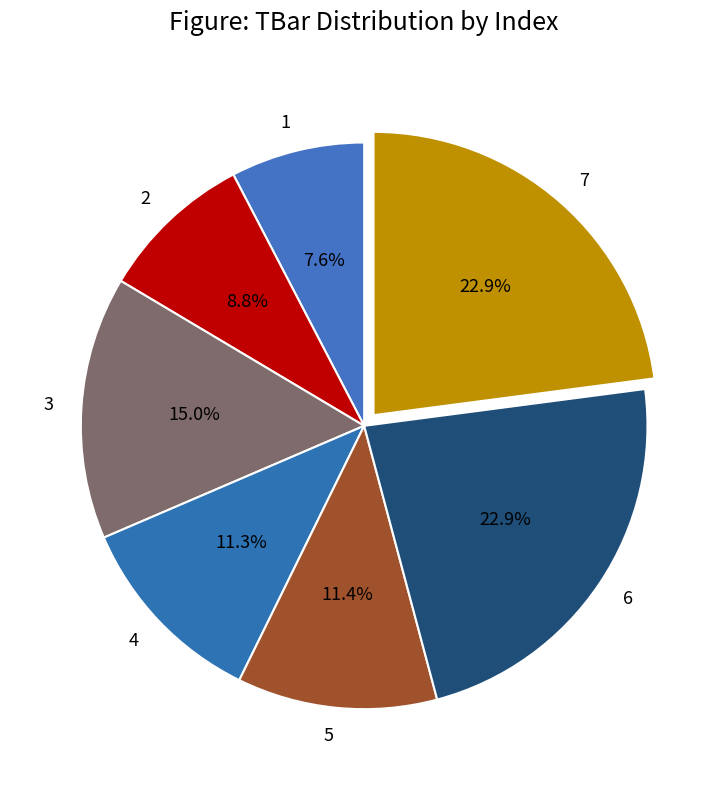

To the nearest percent, what is the difference between the largest and smallest slice percentages?

15%